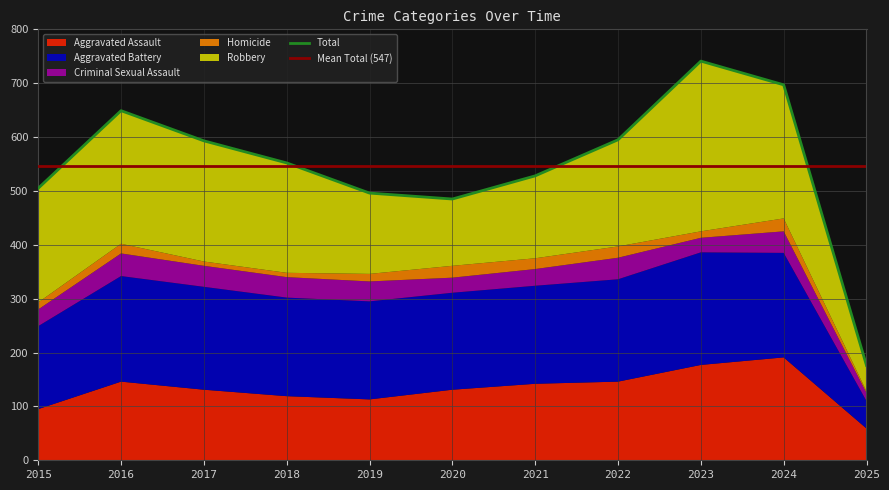

At which category is the sum across all series the highest?

2023